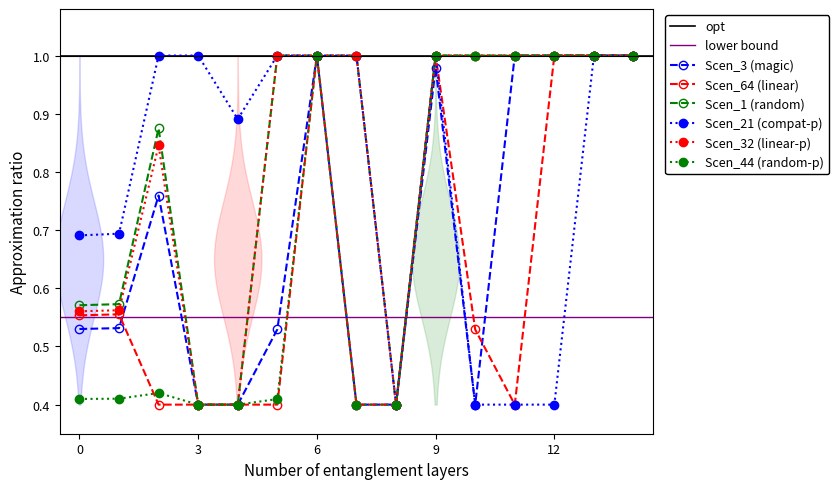

At which label is Scen_21 closest to 0?

8